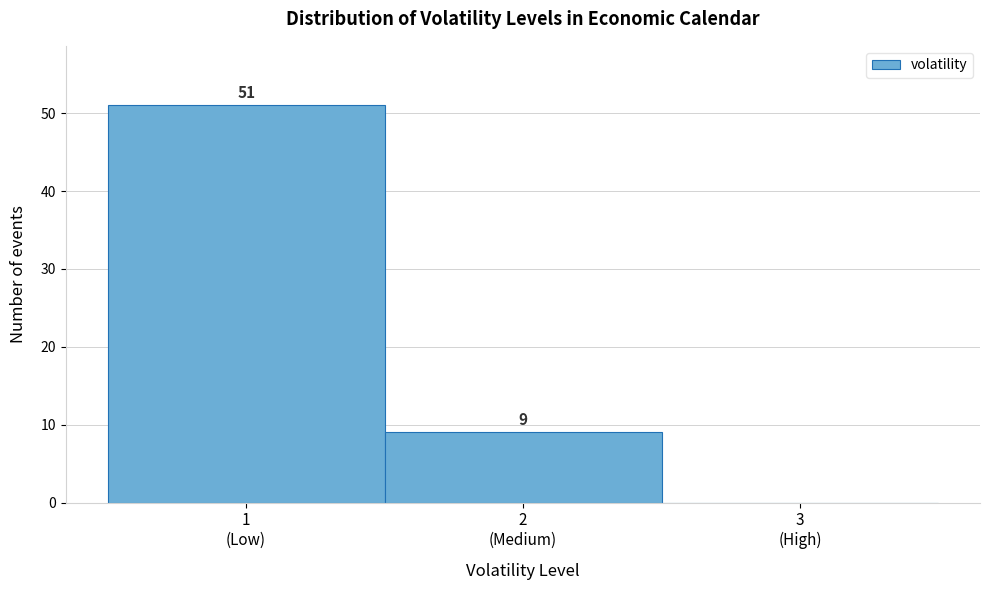

What is the greatest value displayed?

51